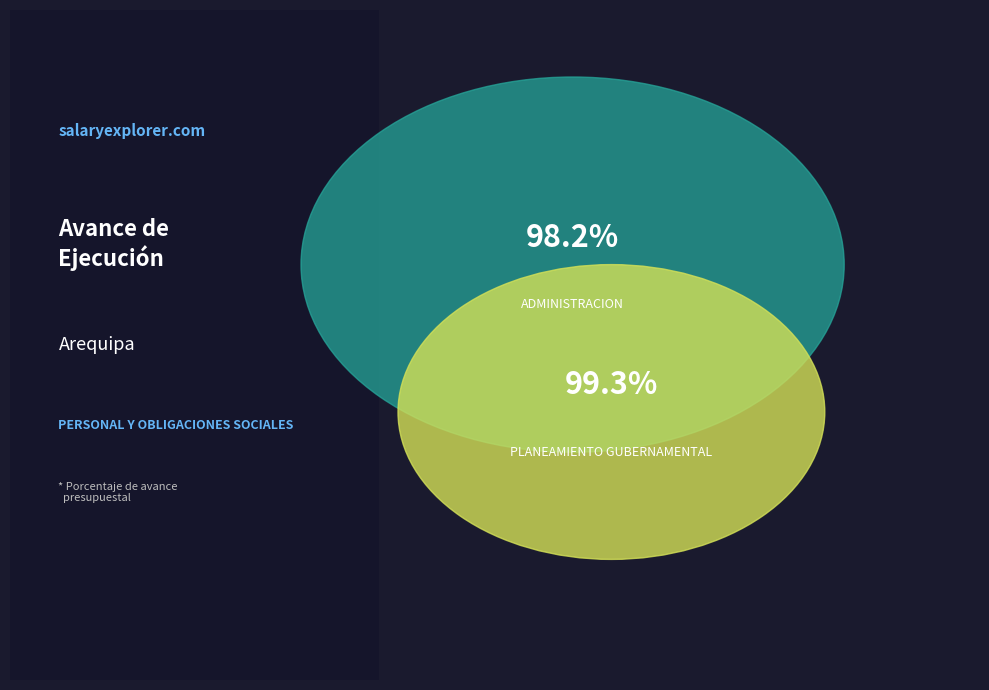

Is there a majority slice in this chart?

Yes